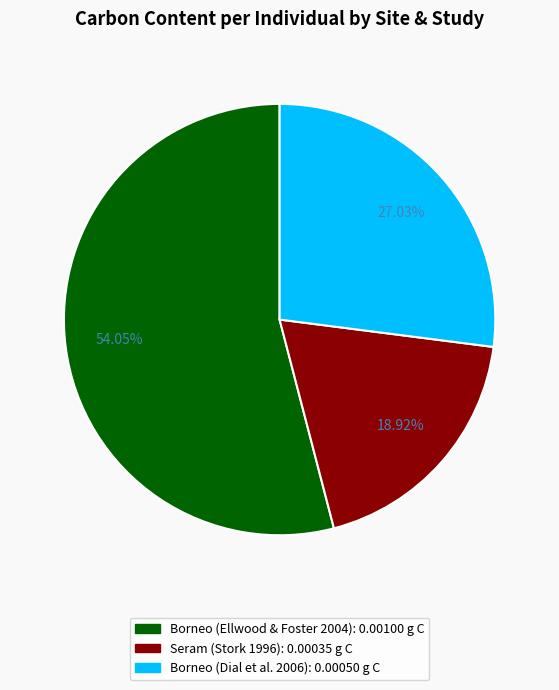

How many segments does this pie chart have?

3